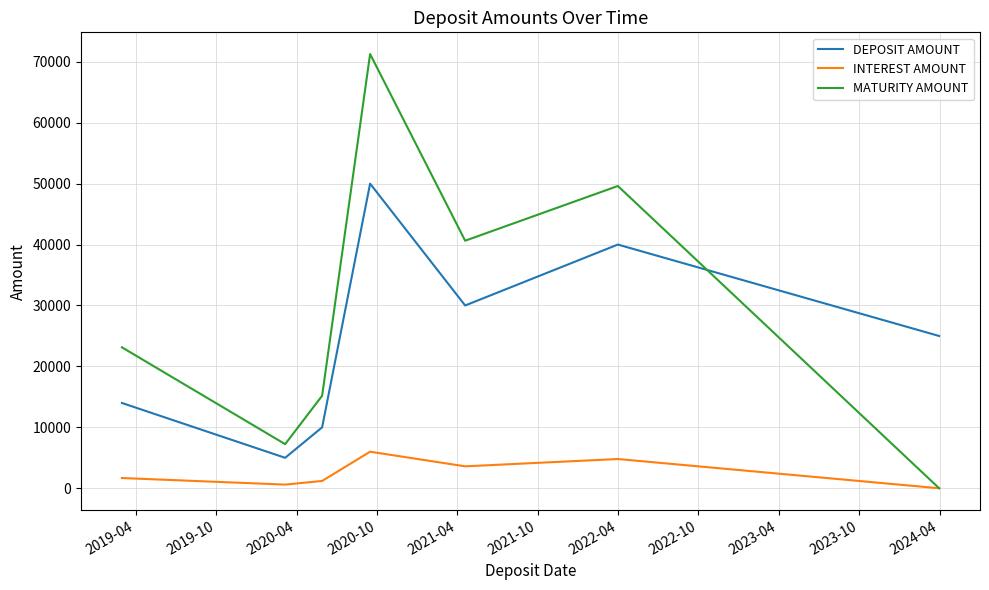

Rank the series by their average value, from highest to lowest.

MATURITY AMOUNT, DEPOSIT AMOUNT, INTEREST AMOUNT